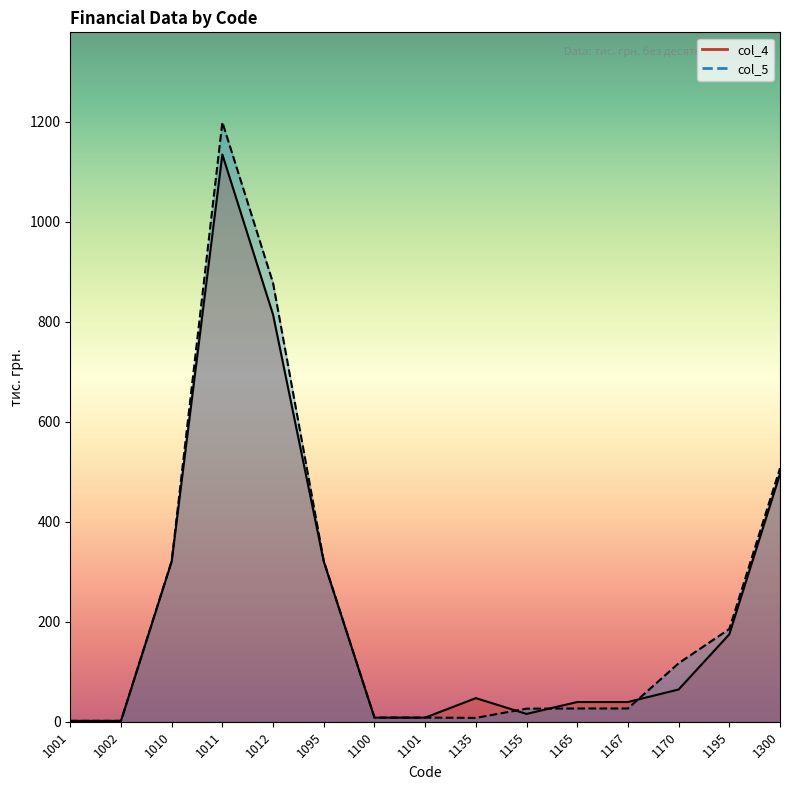

Between which two adjacent categories do col_4 and col_5 first intersect?

1101 and 1135